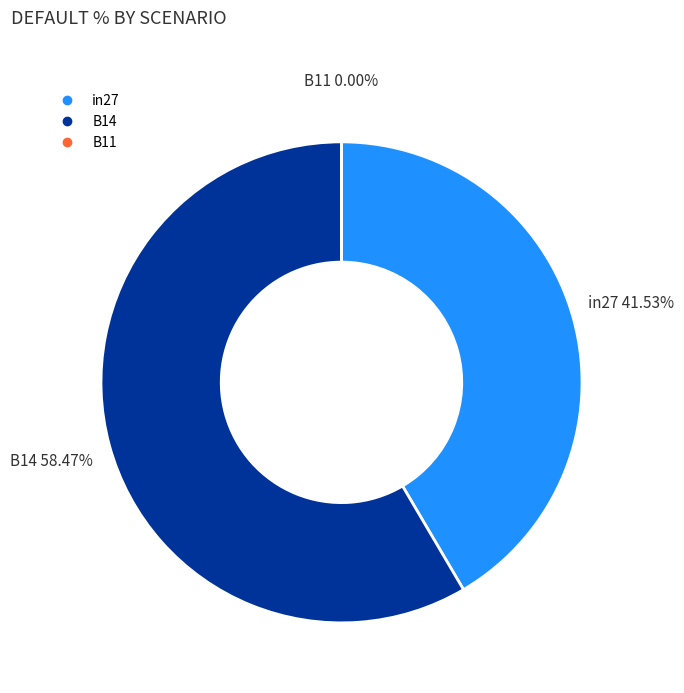

How many segments does this pie chart have?

3